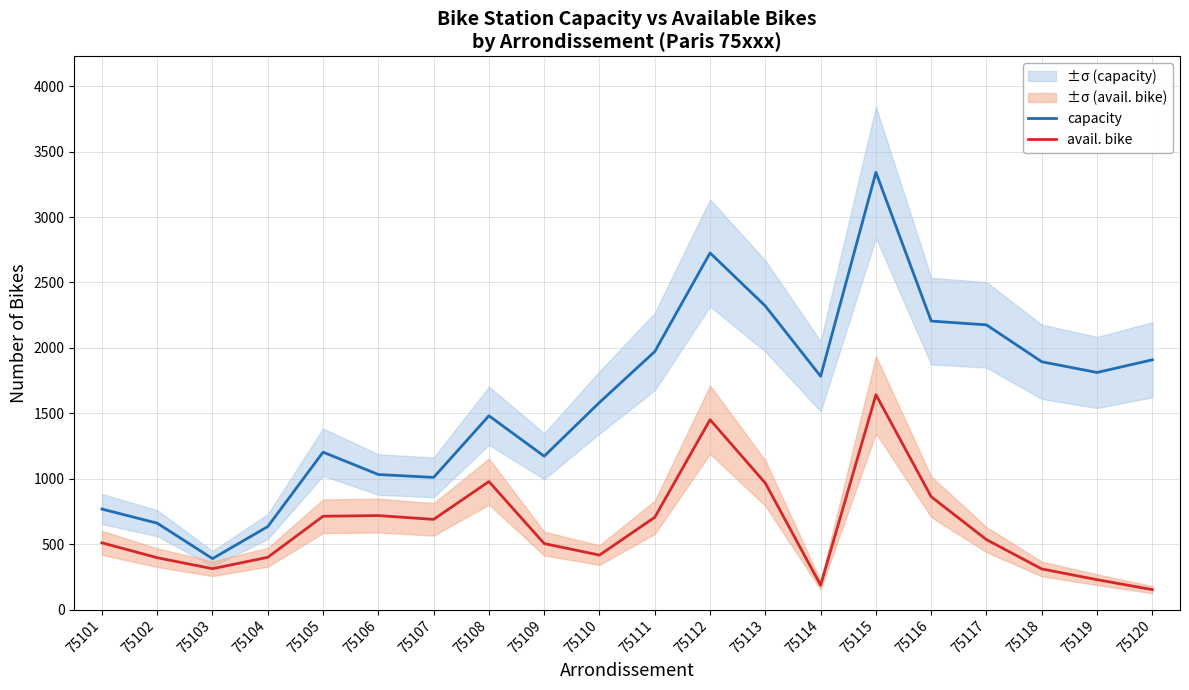

What is the difference between the second highest and minimum values in the avail. bike series?

1299